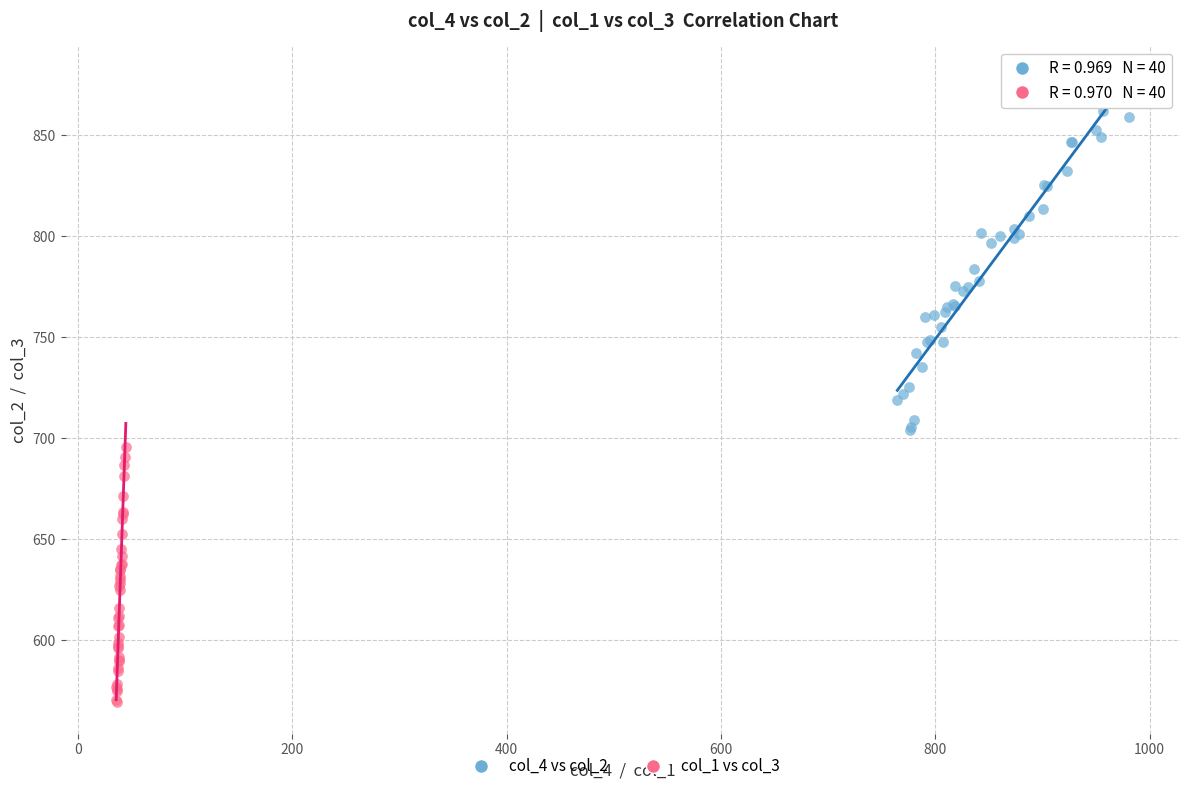

Which series has the largest Y range (max minus min)?

col_4 vs col_2